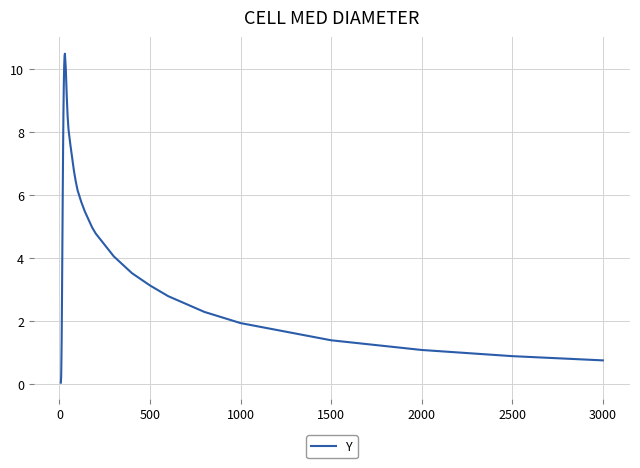

What is the difference between the maximum and minimum values?

10.4